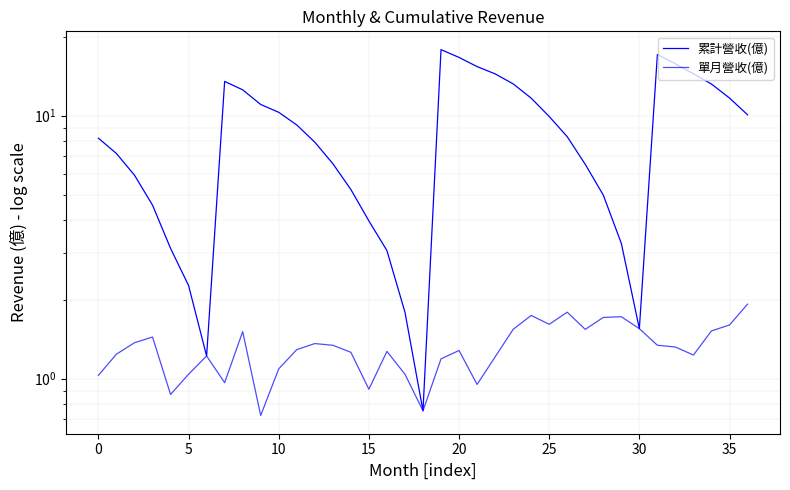

At which label does 累計營收(億) reach its minimum?

18